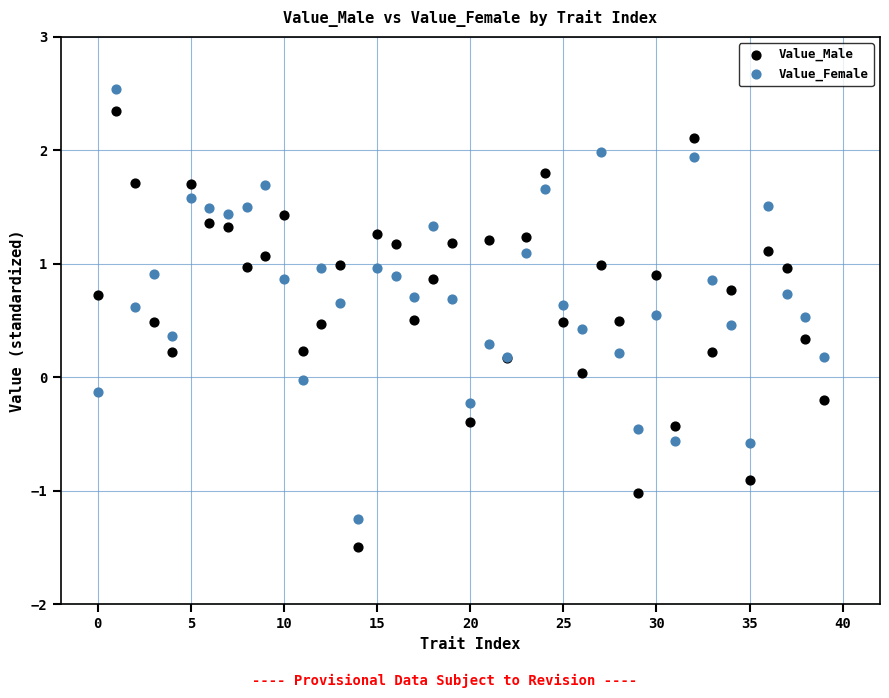

Which series reaches the minimum Y coordinate?

Value_Male